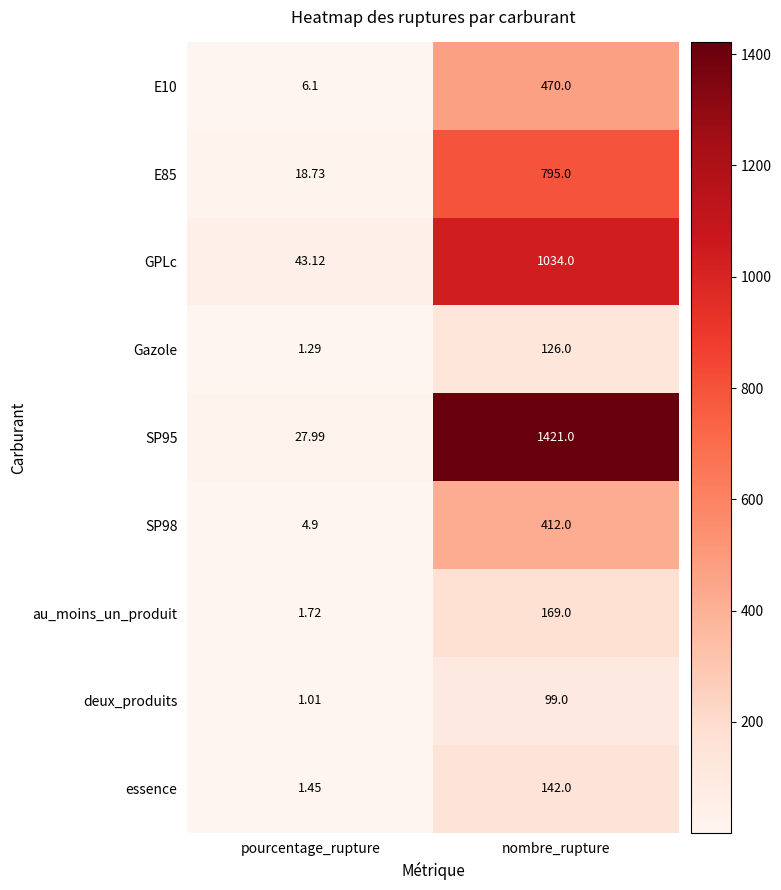

What is the total value across all series at nombre_rupture?

4668.0